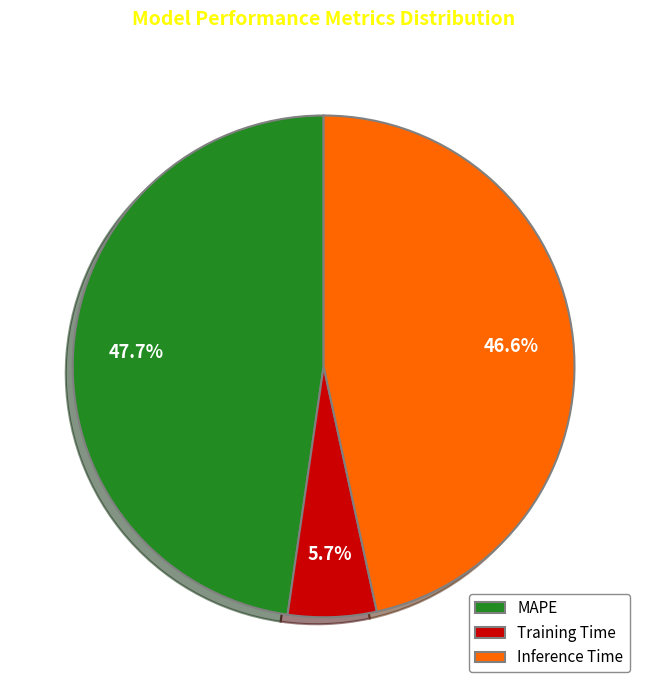

Which category has the smallest portion of the pie?

Training Time